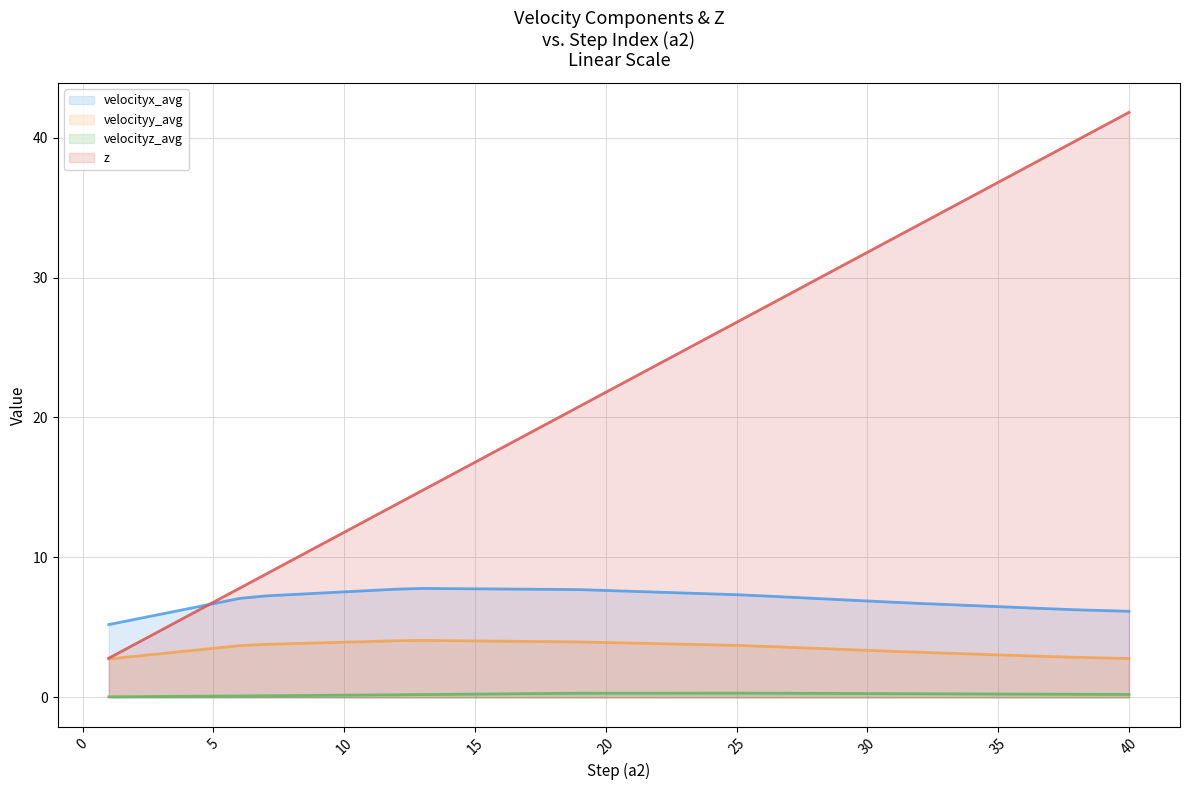

True or false: velocityz_avg and z intersect in this chart.

False